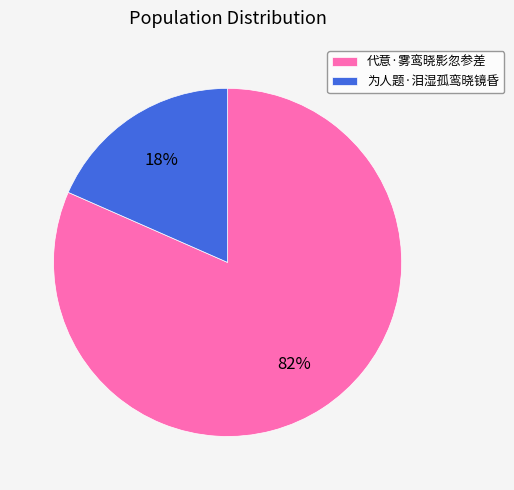

Which has a higher value, 为人题·泪湿孤鸾晓镜昏 or 代意·雾鸾晓影忽参差?

代意·雾鸾晓影忽参差